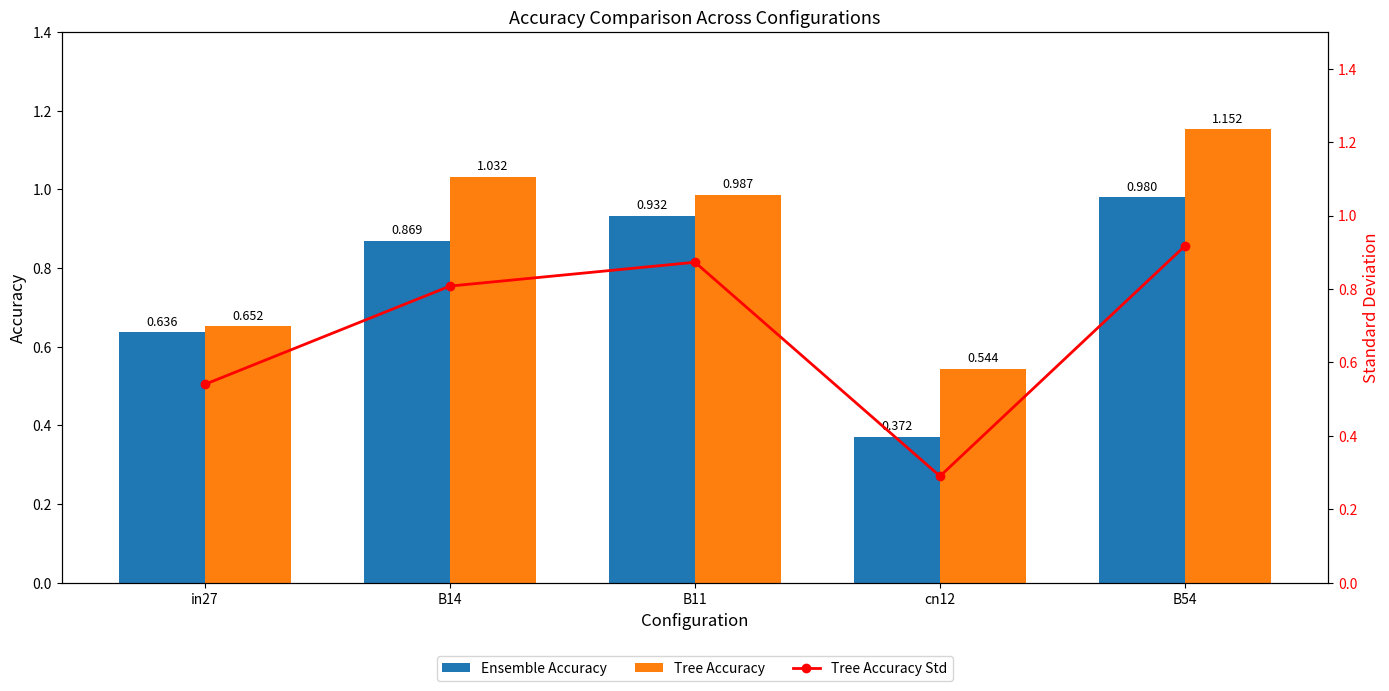

The value of Tree Accuracy Std at in27 is 0.1. True or false?

False